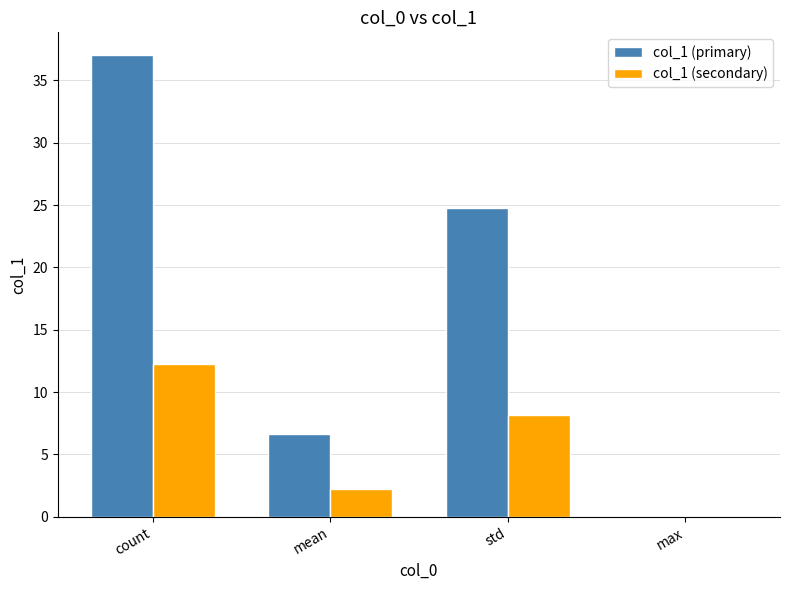

Reading left to right, extract all data points from this chart.

col_1 (primary): count=37.0	mean=6.6	std=24.8	max=0.0
col_1 (secondary): count=12.2	mean=2.2	std=8.2	max=0.0